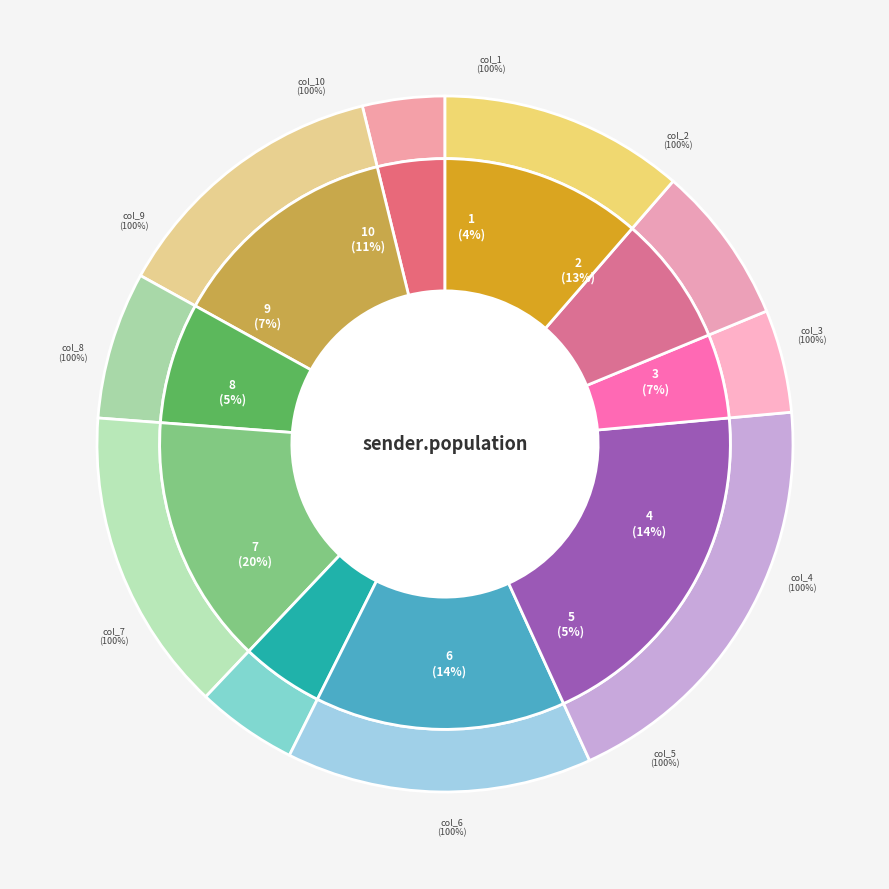

Which slice is the smallest?

col_1